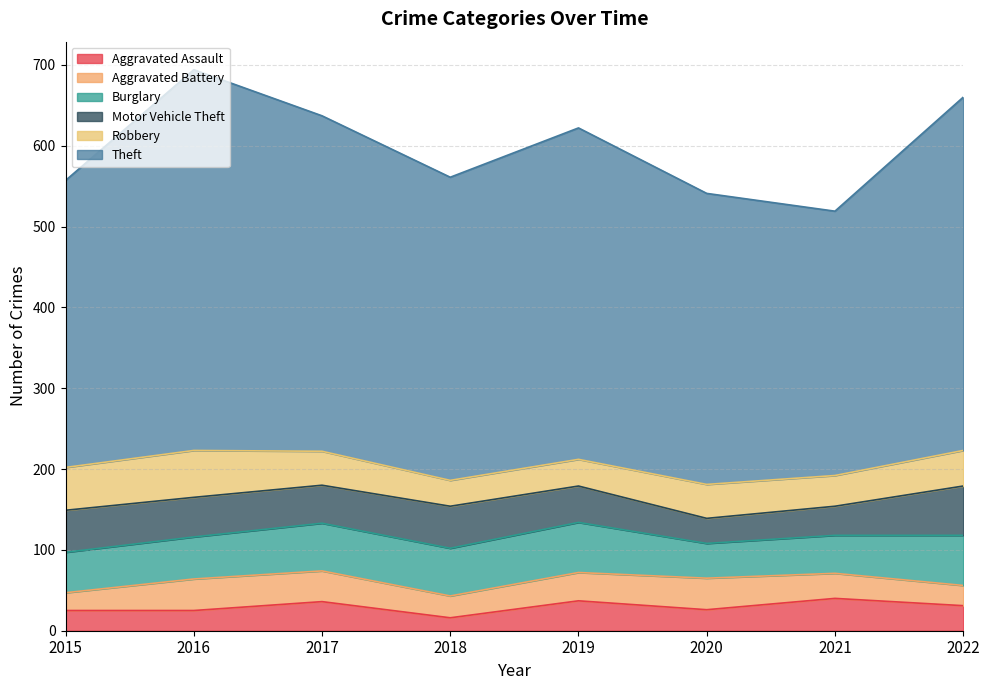

Between 2016 and 2019, which series saw the biggest shift?

Theft